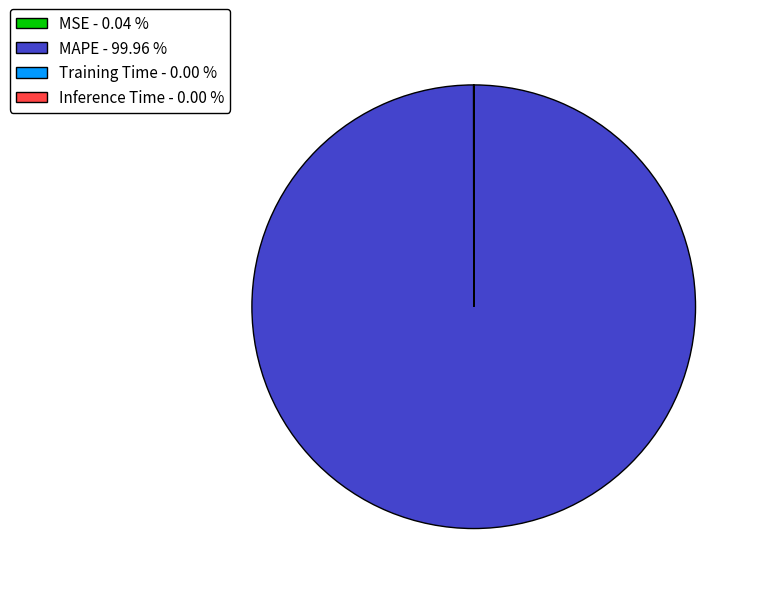

Does any single category account for the majority?

Yes